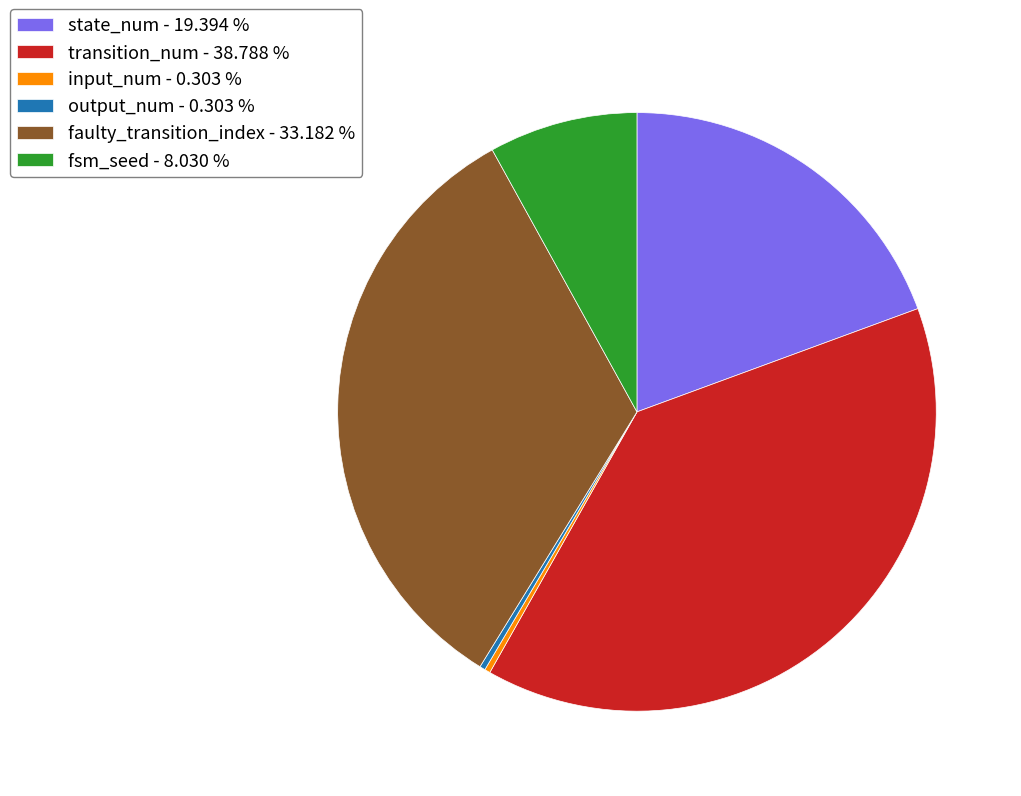

Is there any slice that represents more than half of the pie?

No